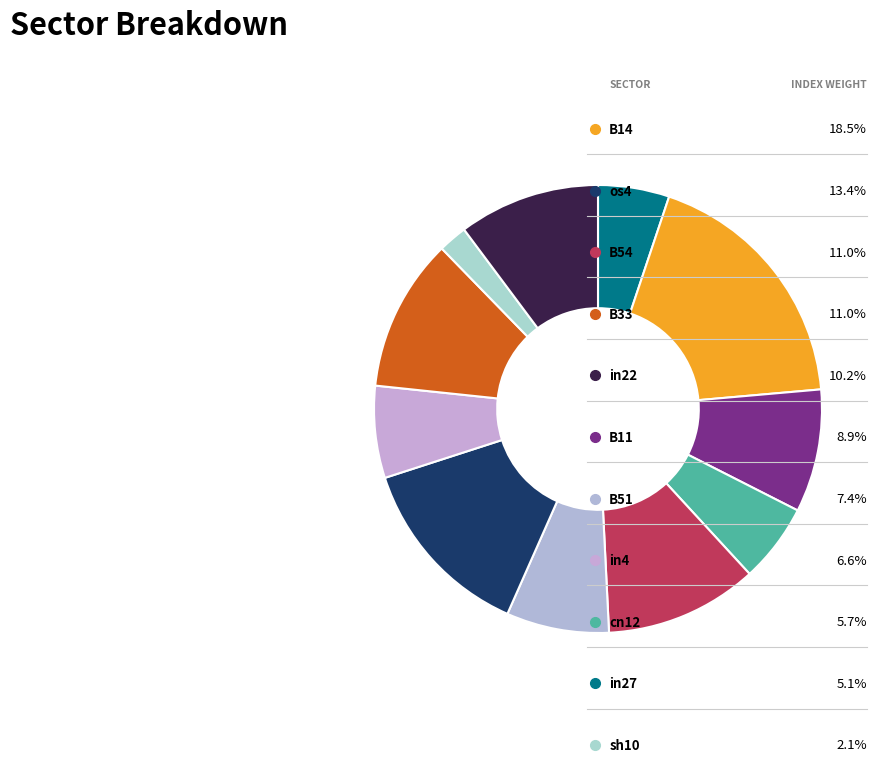

To the nearest percent, what is the combined percentage of cn12 and in27?

11%